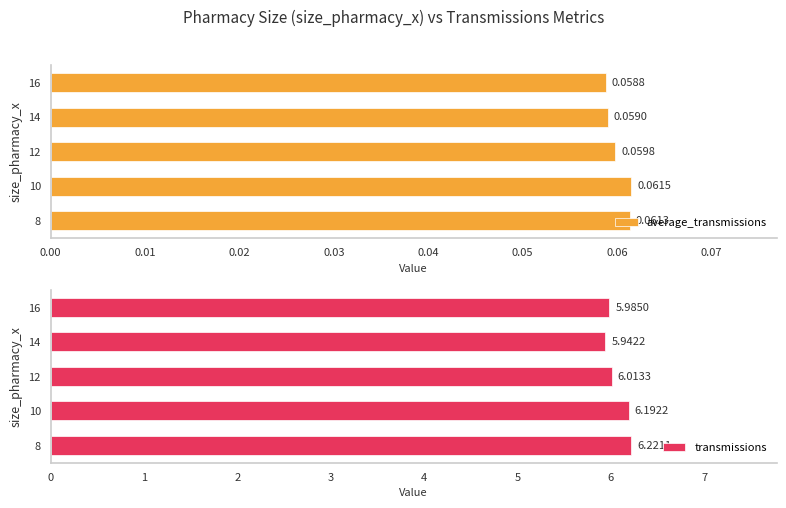

What is the difference between the maximum and minimum values in the transmissions series?

0.3